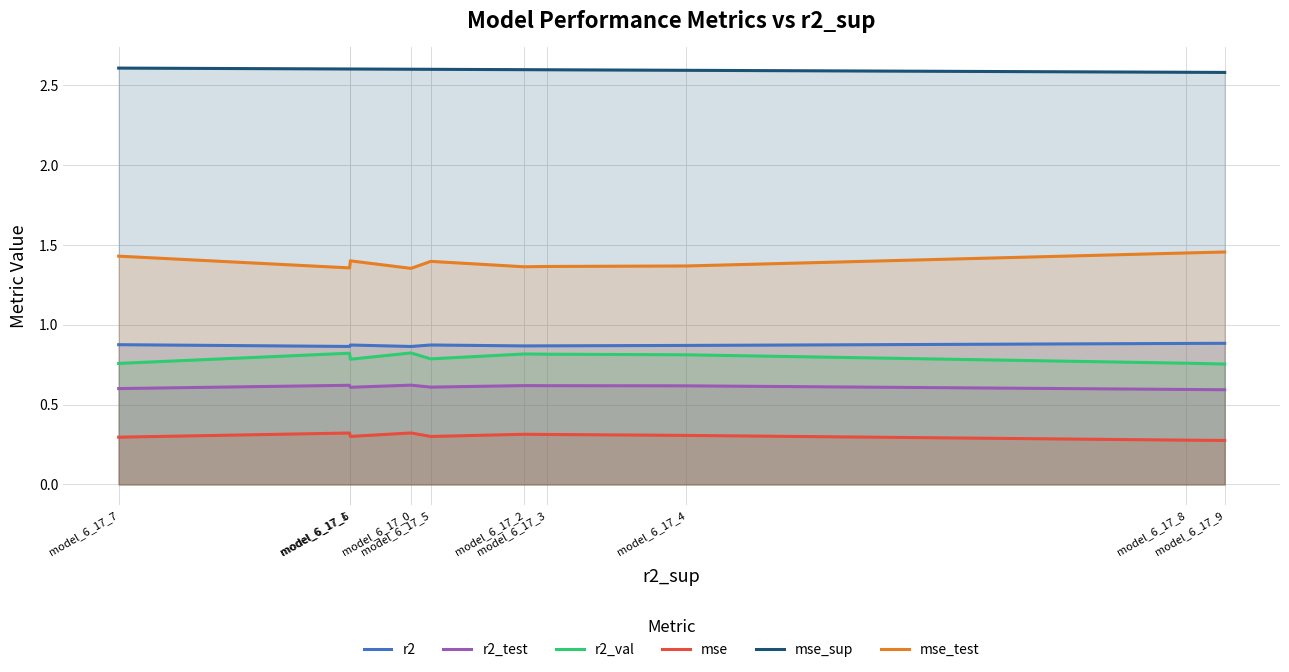

What is the average value of the r2 series?

0.9